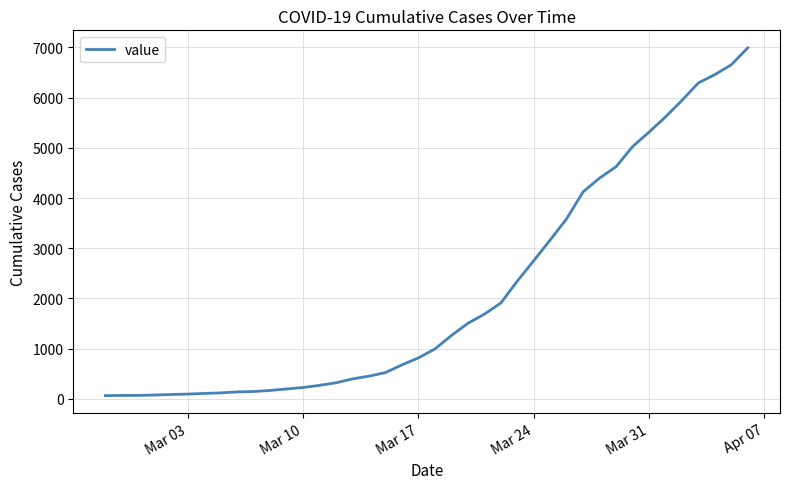

What is the greatest value displayed?

6995